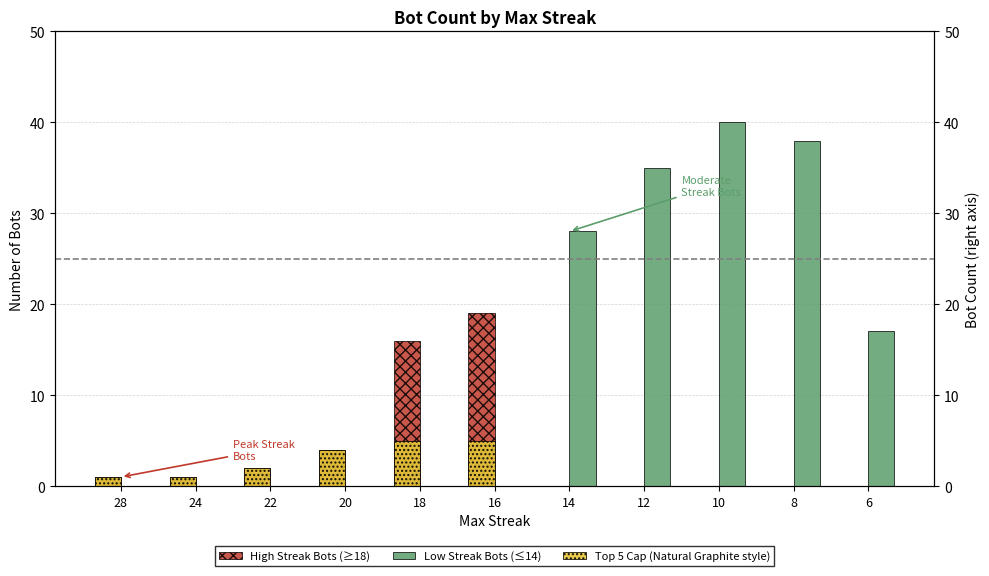

What is the maximum value for High Streak Bots (≥18)?

19